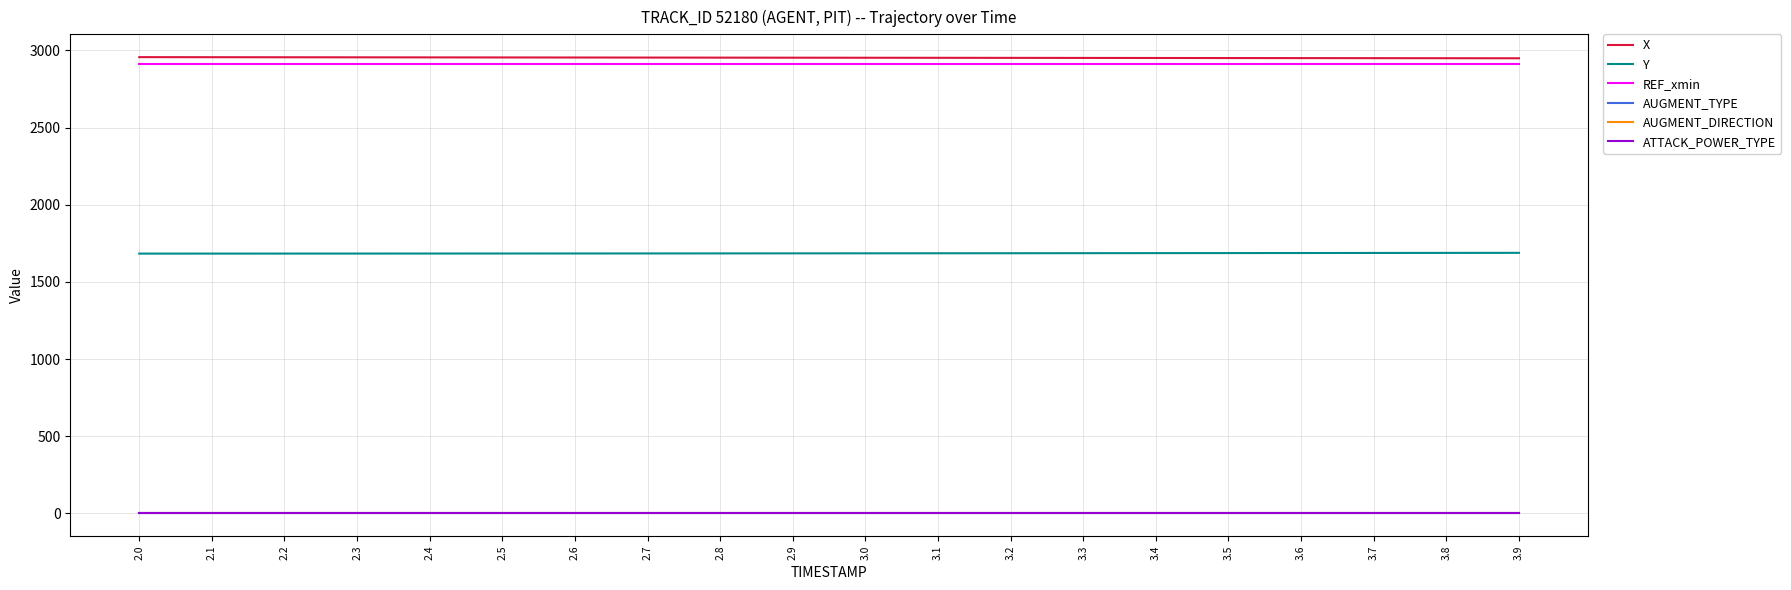

Does the chart have visible grid lines?

Yes